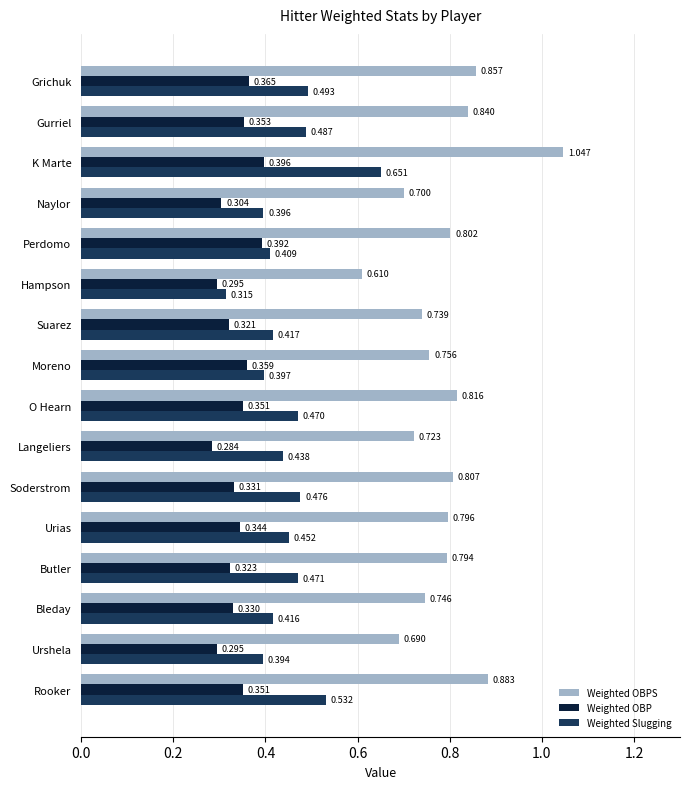

At which label does Weighted Slugging reach its peak?

K Marte